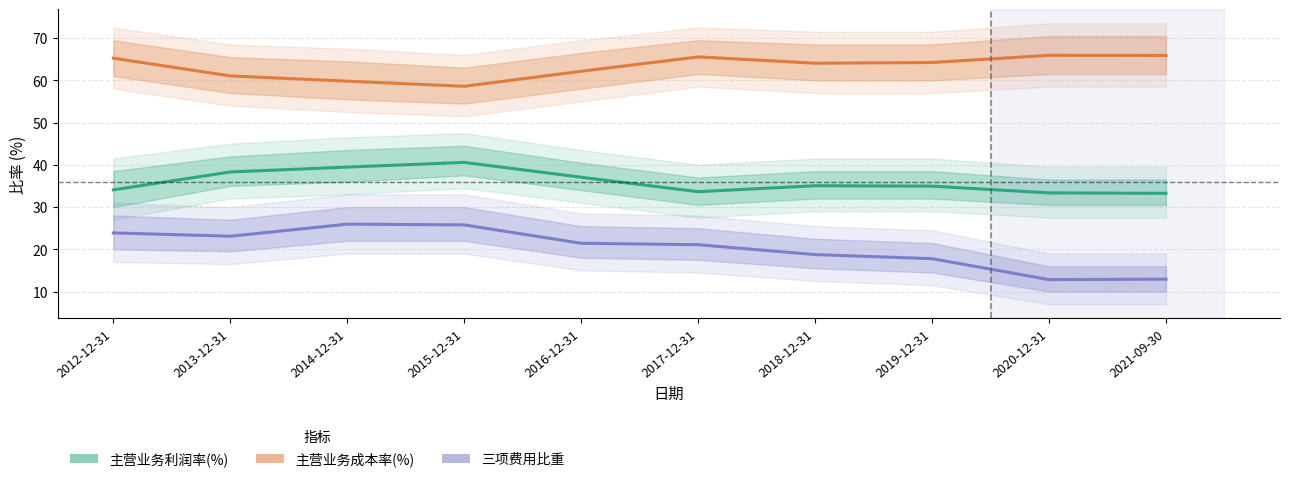

How many categories are shown in the chart?

10